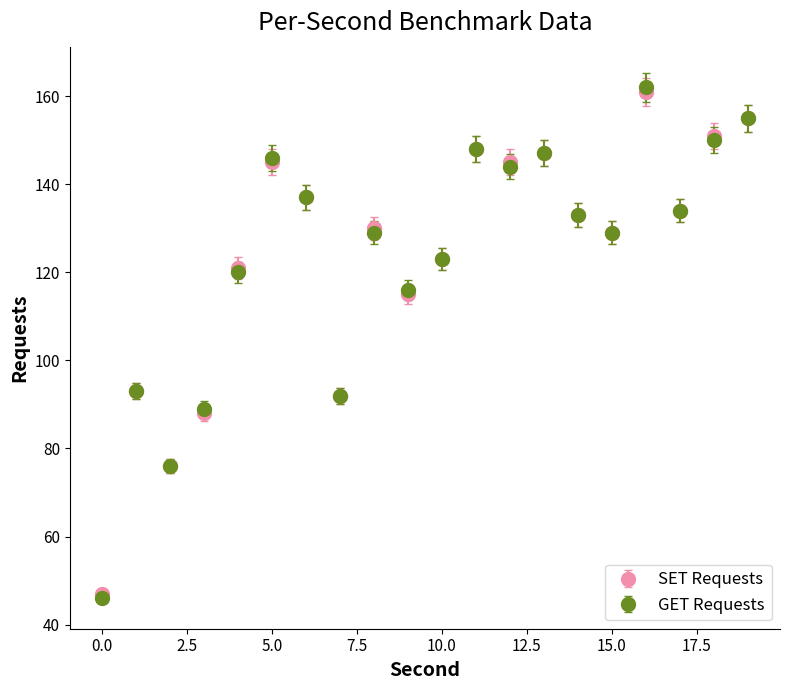

What is the value of the GET Requests point at the 18th from the left?

134